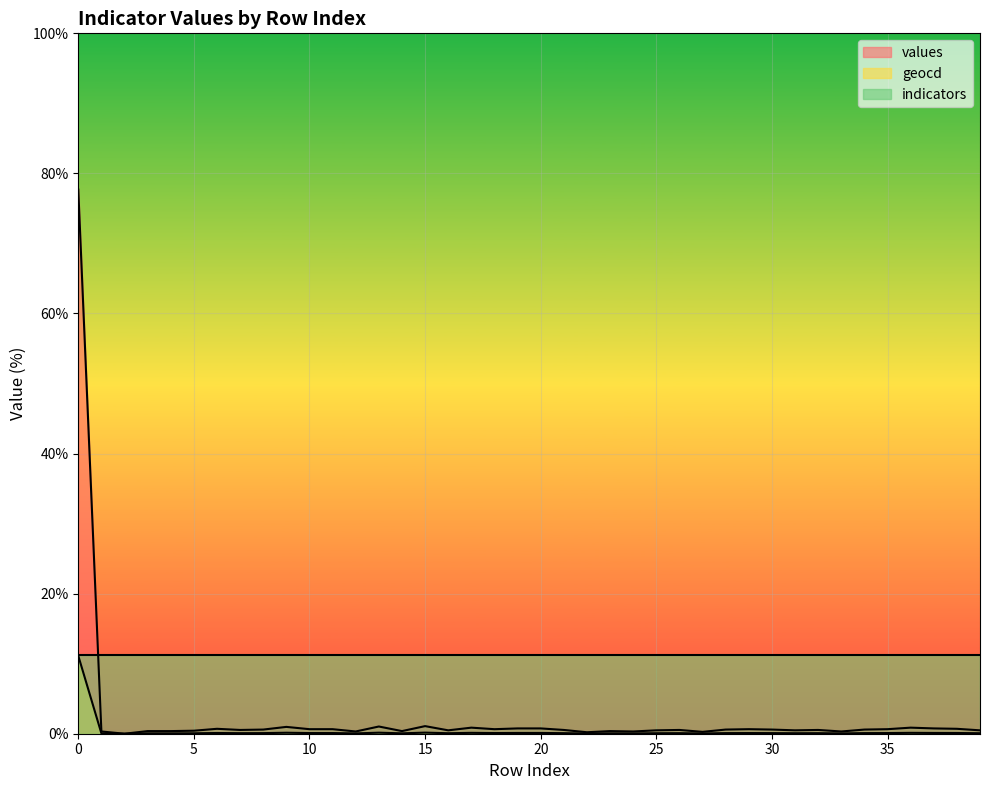

What is the value of the geocd point at the 19th from the left?

0.1